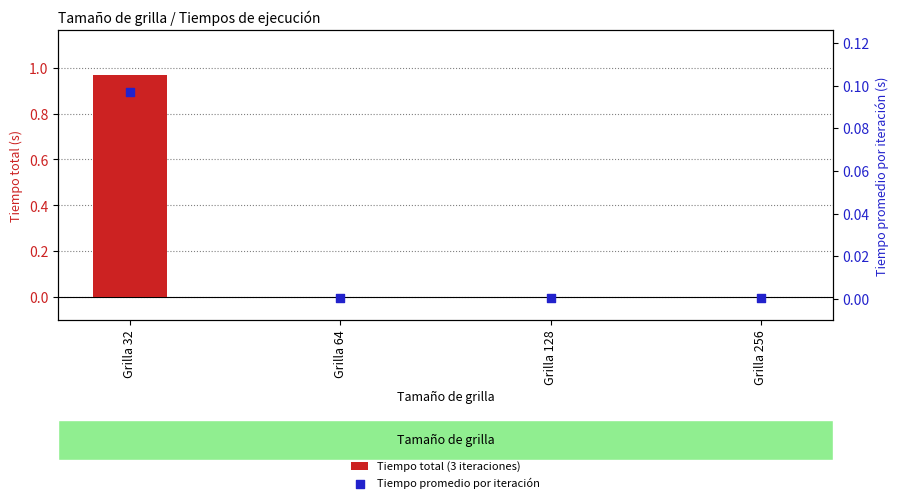

At how many categories does at least one series exceed 0?

4